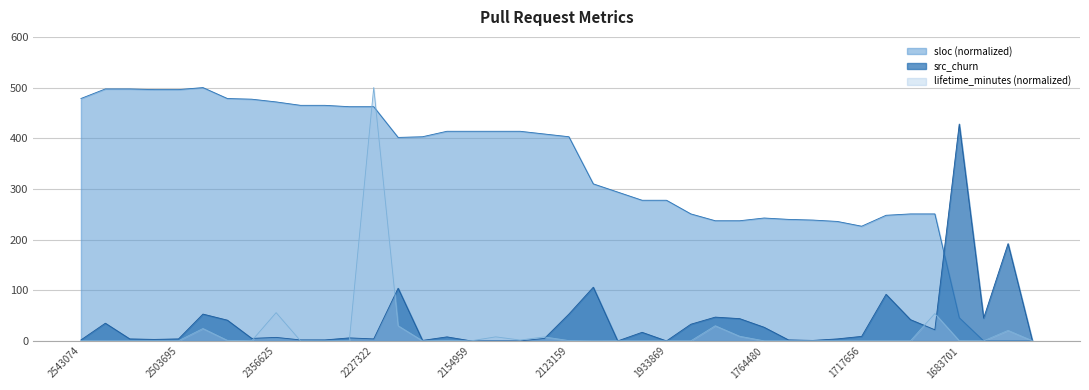

At which category does lifetime_minutes reach its first local peak?

2456476